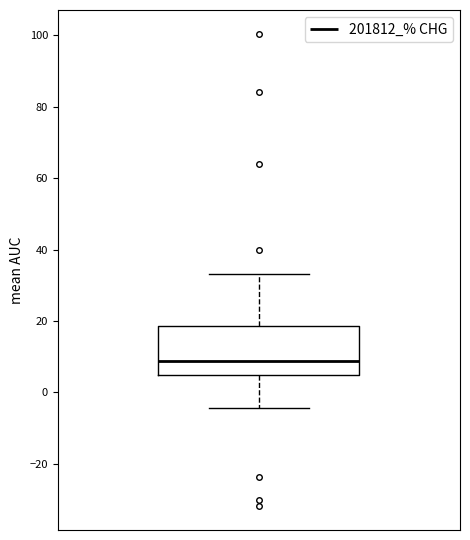

Read this box plot against the y-axis: the position of the median line, the range covered by the box, and the ends of both whiskers. The values are not printed on the chart, so give them approximately, as read against the axis.

median 8, box 4 to 18, whiskers -4 to 34